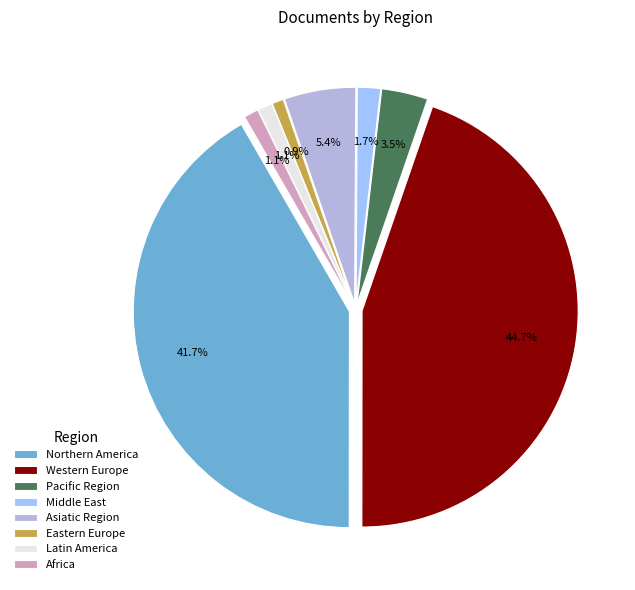

How many segments does this pie chart have?

8